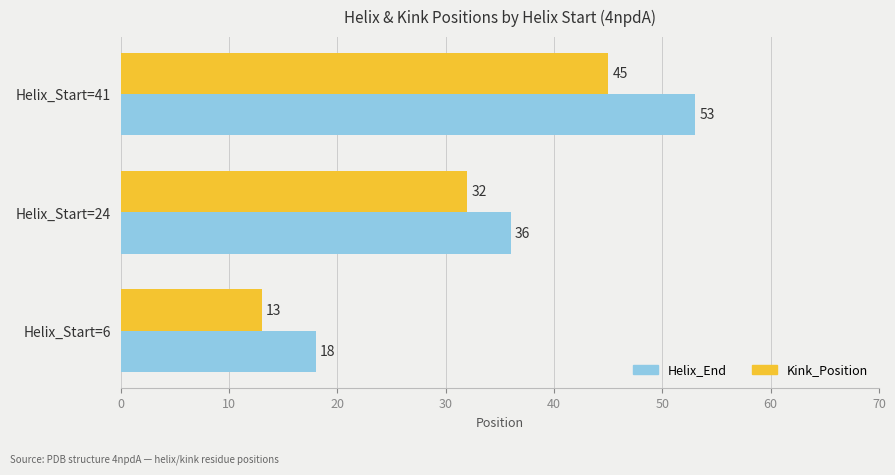

Which series has the largest range (max minus min)?

Helix_End